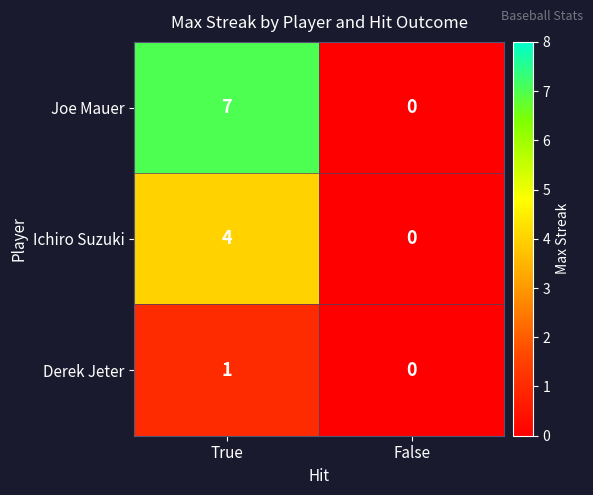

Reading right to left, what are all the values shown in this chart?

Joe Mauer: False=0	True=7
Ichiro Suzuki: False=0	True=4
Derek Jeter: False=0	True=1